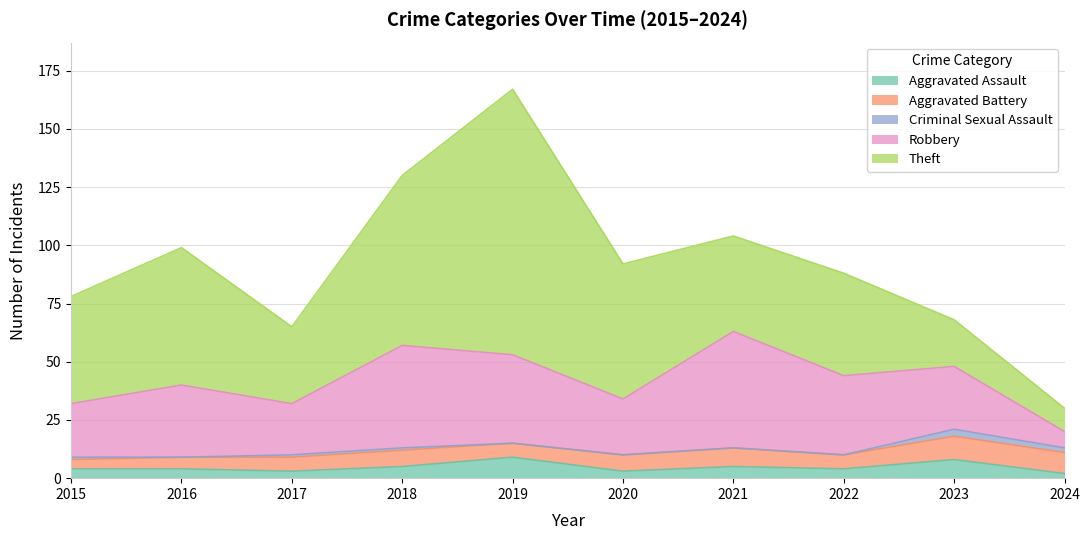

Where is Criminal Sexual Assault nearest to the value 1?

2015